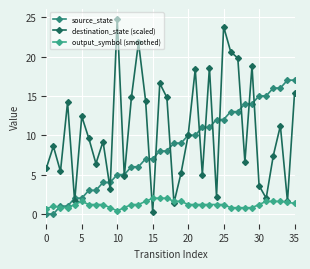

Count the number of categories in the chart.

36